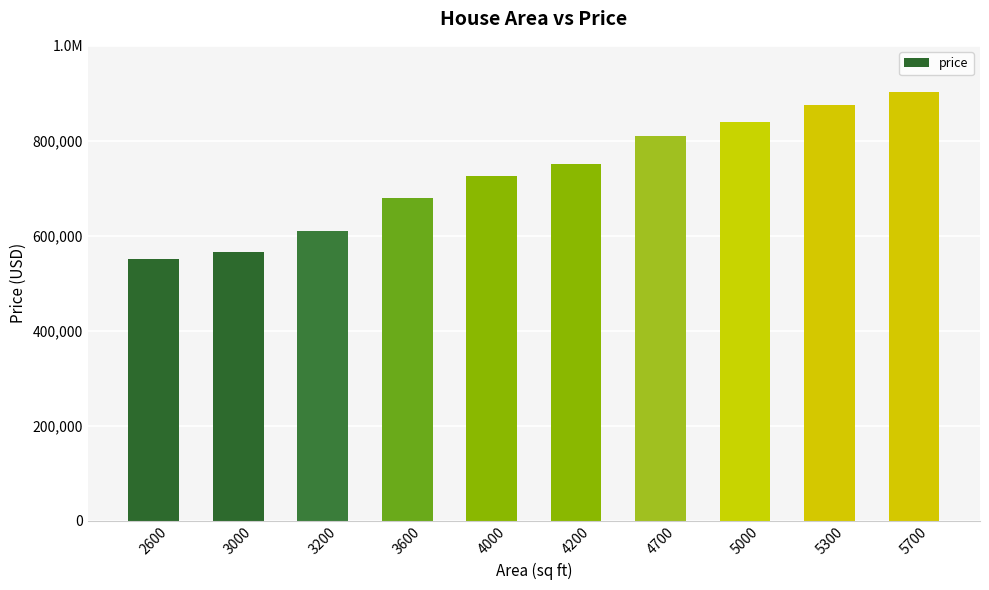

What is the ratio of the value at 2600 to the value at 3600?

0.8